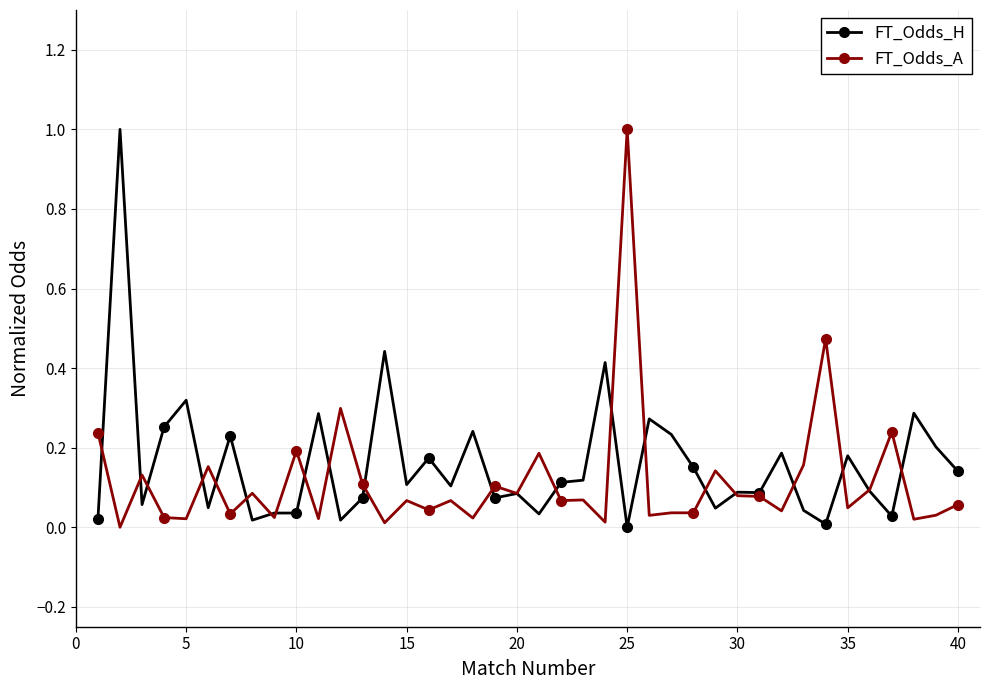

True or false: FT_Odds_H has more than 0 interior local peaks.

True